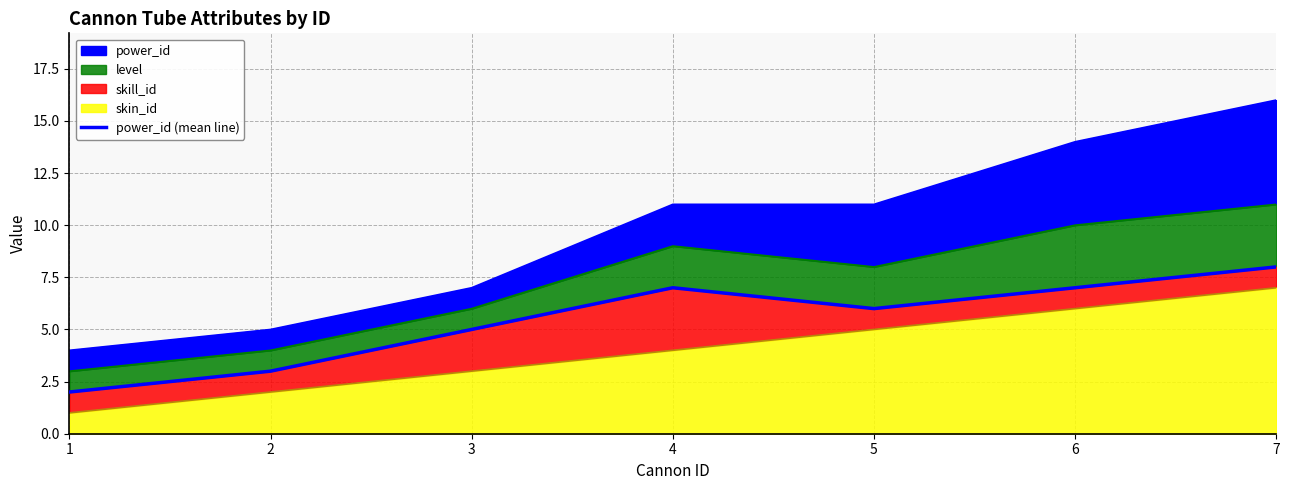

At which category does the chart reach its minimum across all series?

1